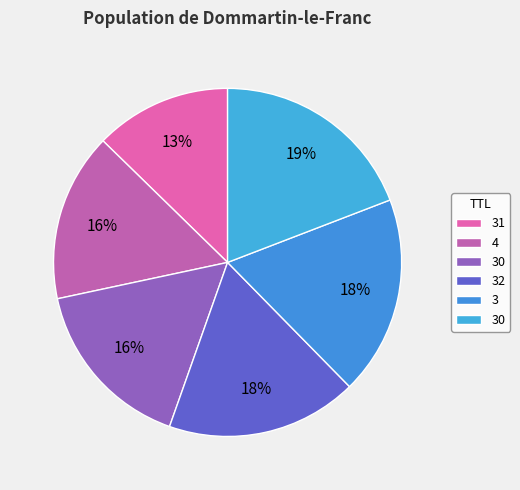

How many segments does this pie chart have?

6